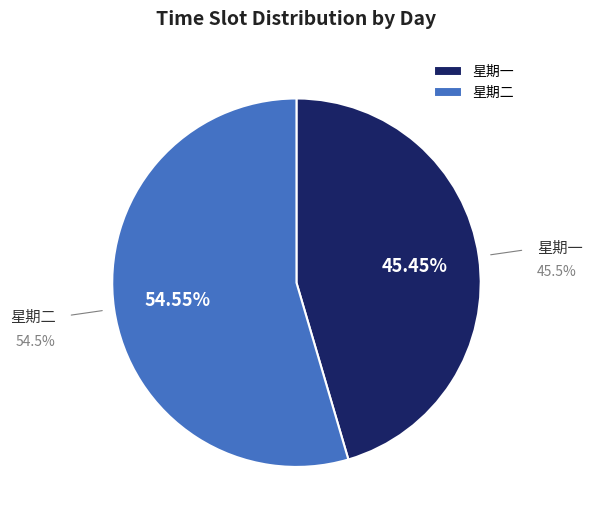

Does 星期二 account for over 50% of the chart?

Yes